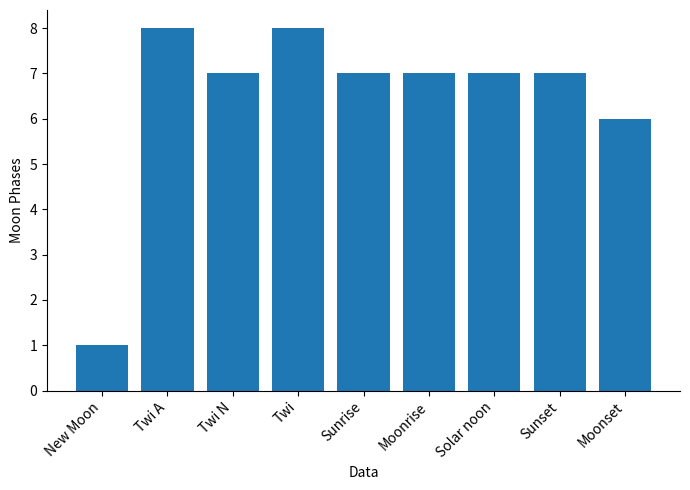

Which has a higher value, Twi A or New Moon?

Twi A